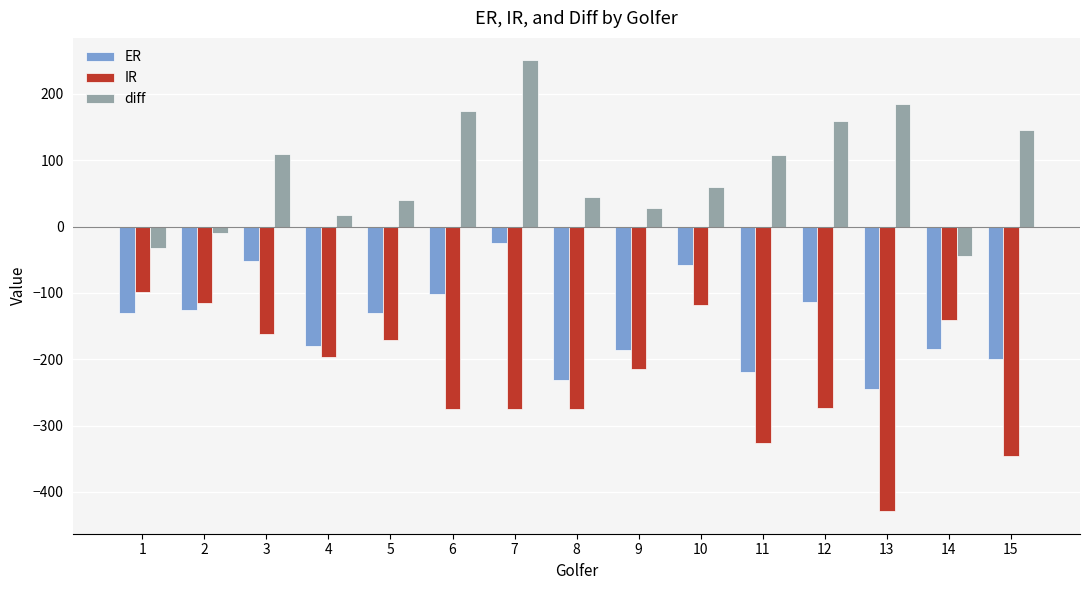

Which series has the largest total across all categories?

diff